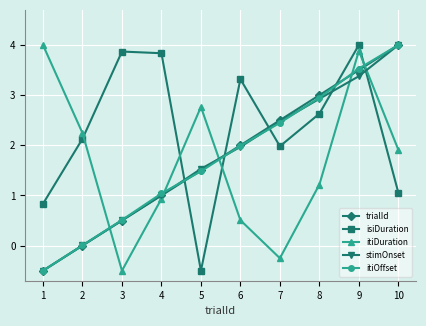

What is the value of the trialId point at the 4th from the left?

1.0